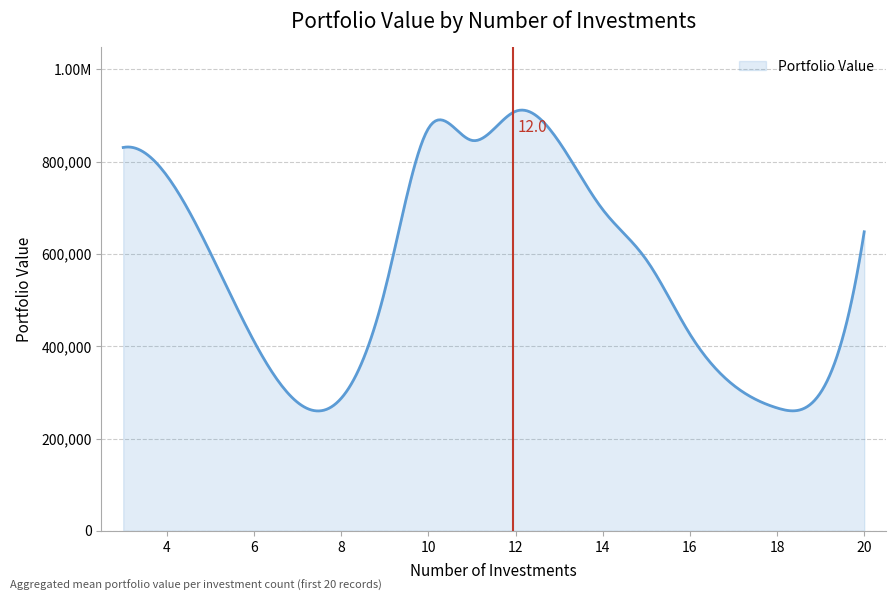

Is this an area chart (filled region under the line)?

Yes